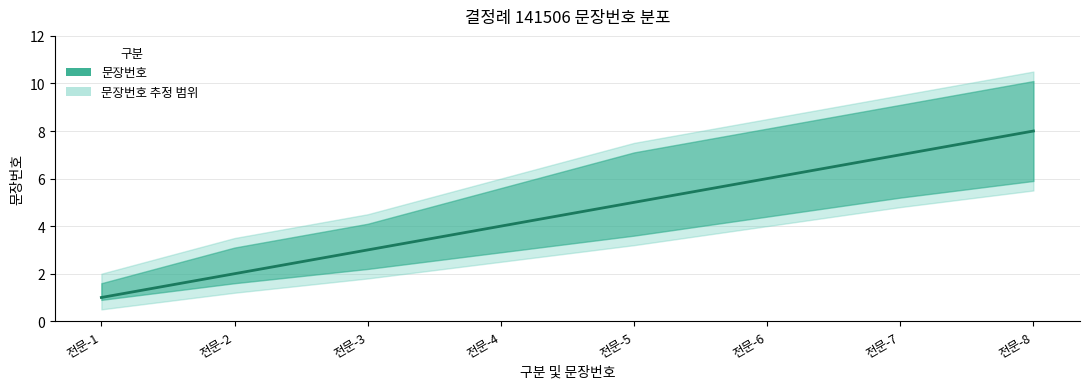

What is the minimum value shown in the chart?

1